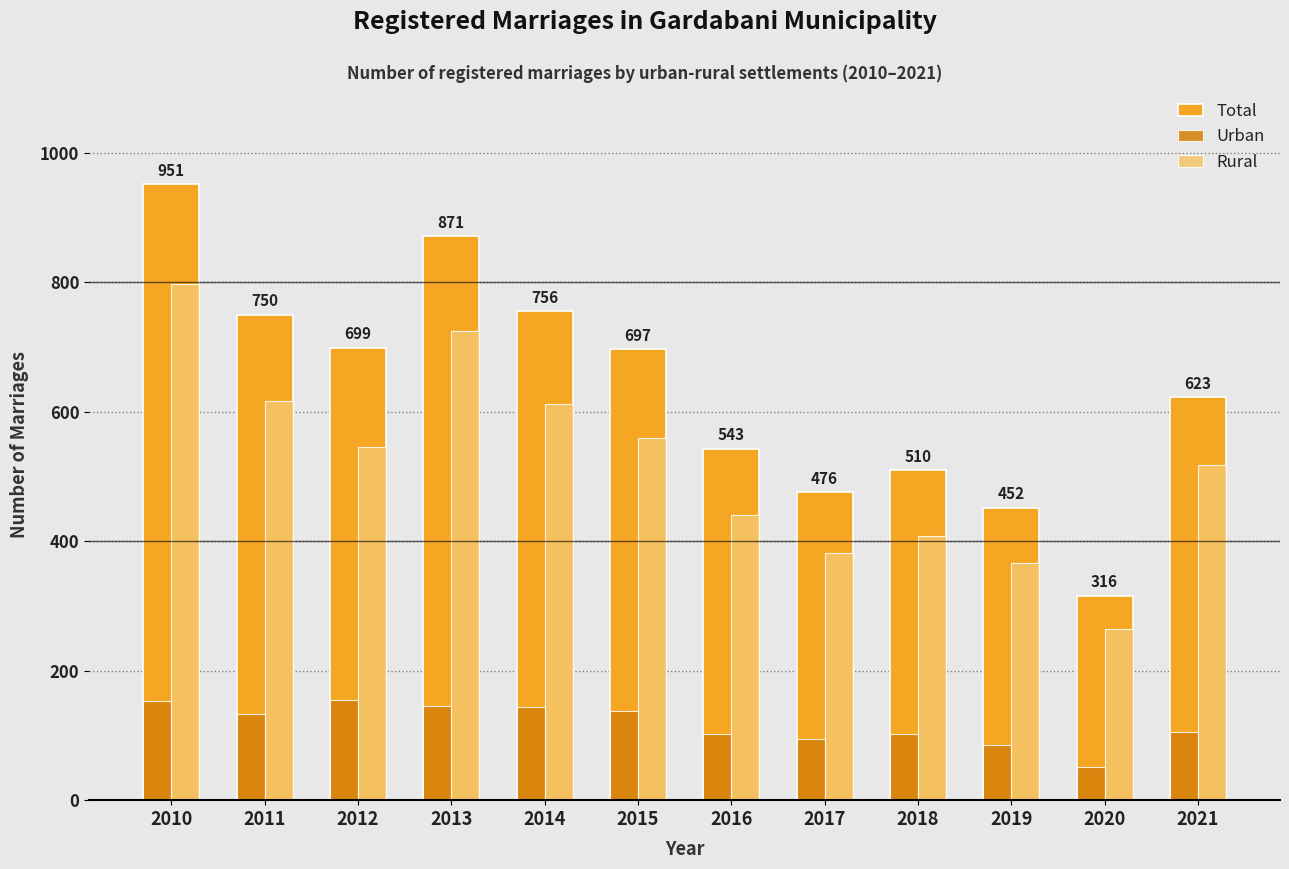

What is the value of the Rural bar at the 8th from the left?

381